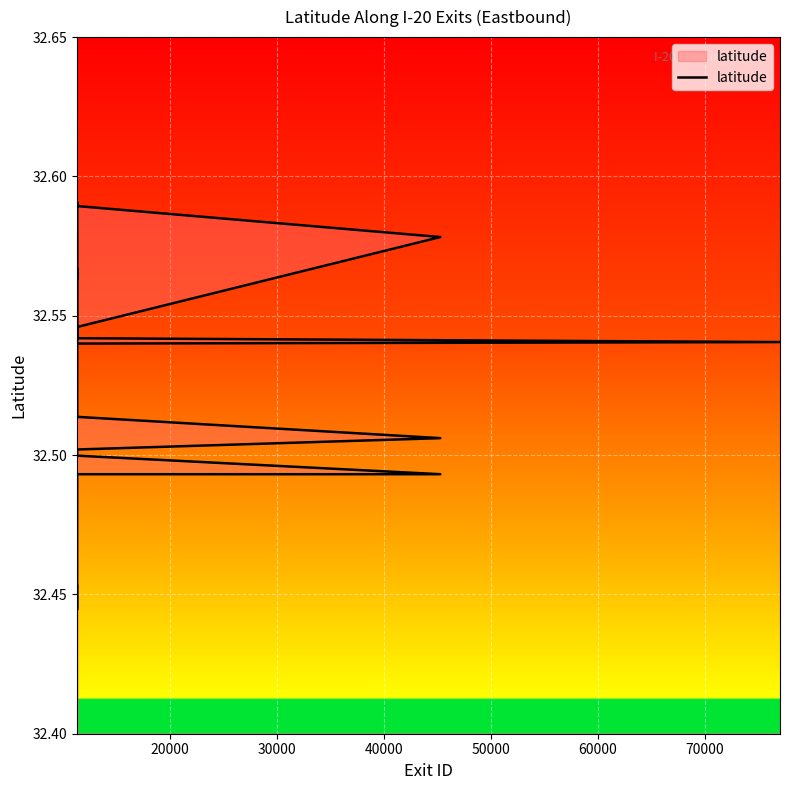

True or false: there are more than 1 points higher than both neighbors.

True